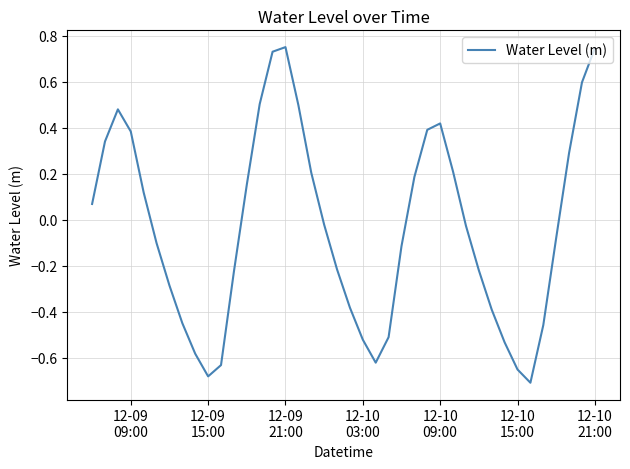

What is the difference between the maximum and minimum values?

1.5